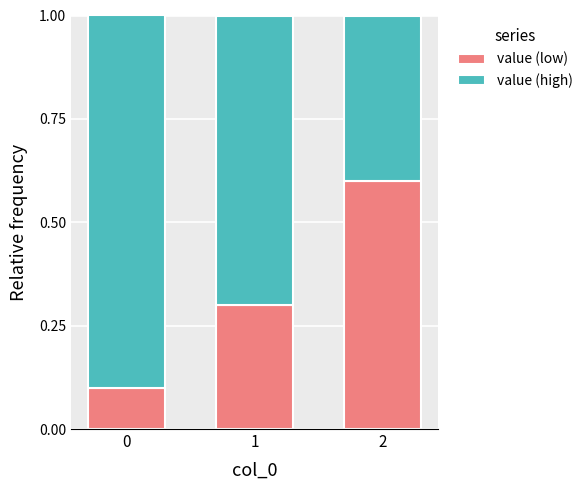

Is it true that value (low) equals 0.1 at 0?

True